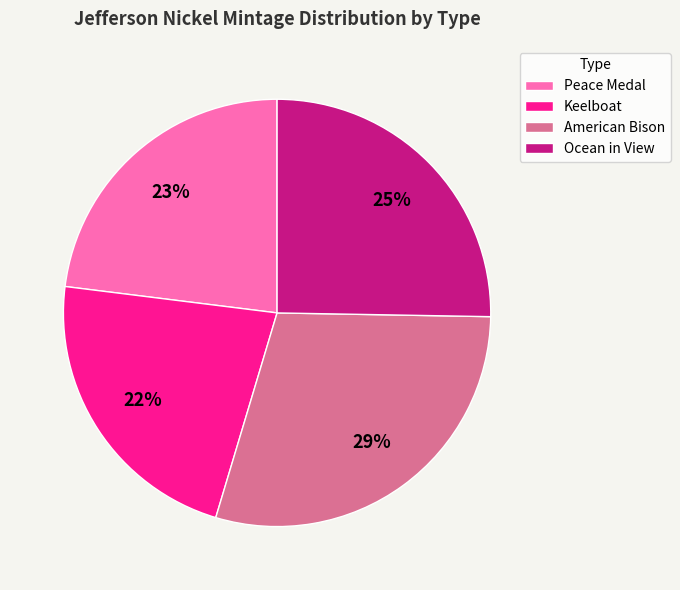

To the nearest percent, what is the average slice percentage?

25%